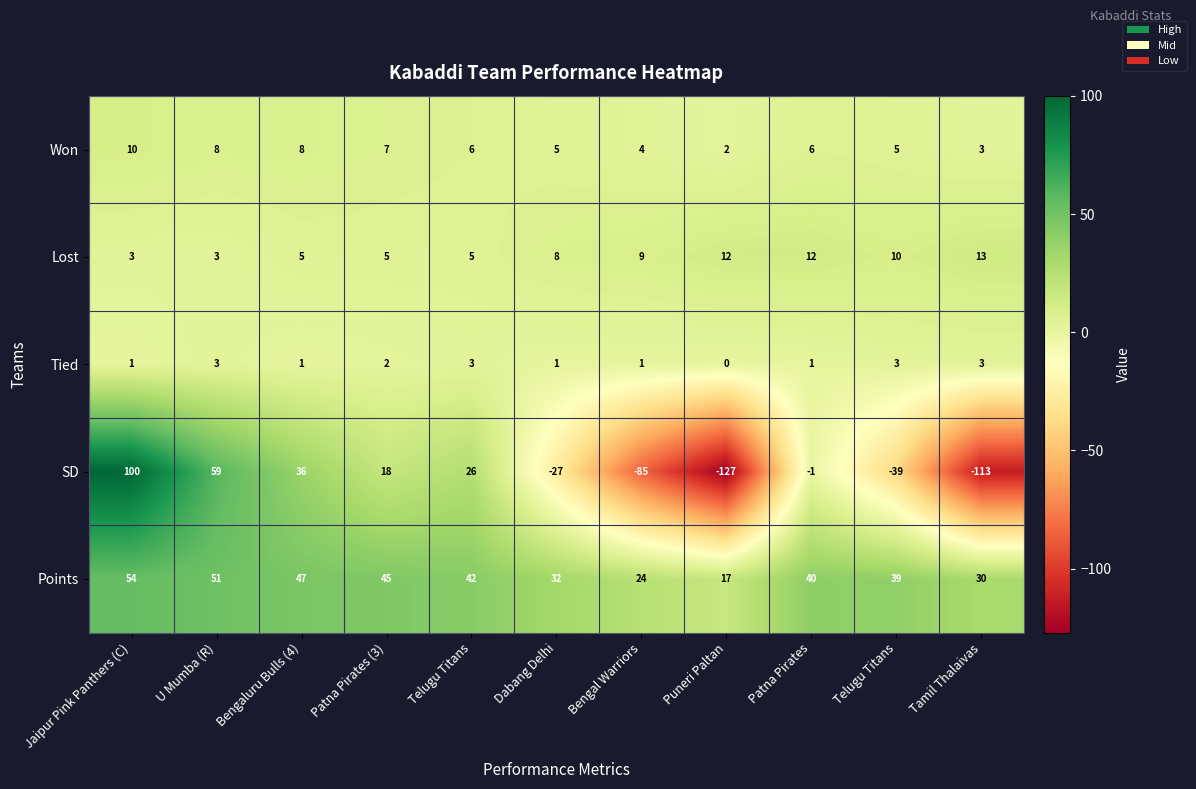

How many values in SD are below zero?

6